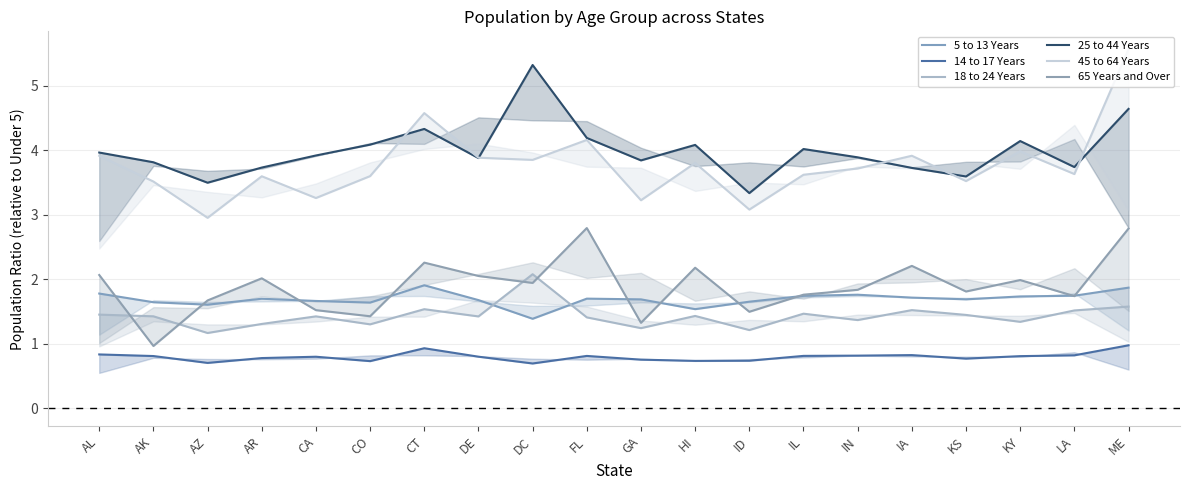

What are all the series names shown in the legend?

5 to 13 Years, 14 to 17 Years, 18 to 24 Years, 25 to 44 Years, 45 to 64 Years, 65 Years and Over